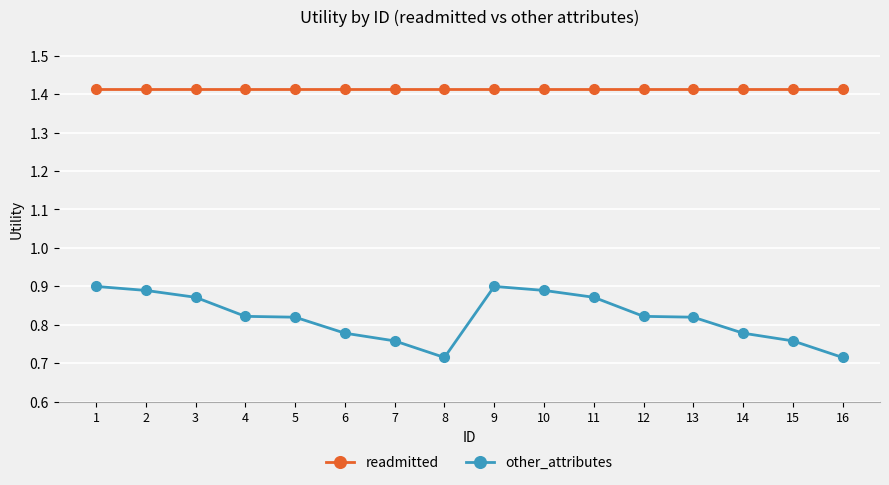

The other_attributes series shows 1.4 at 1. True or false?

False